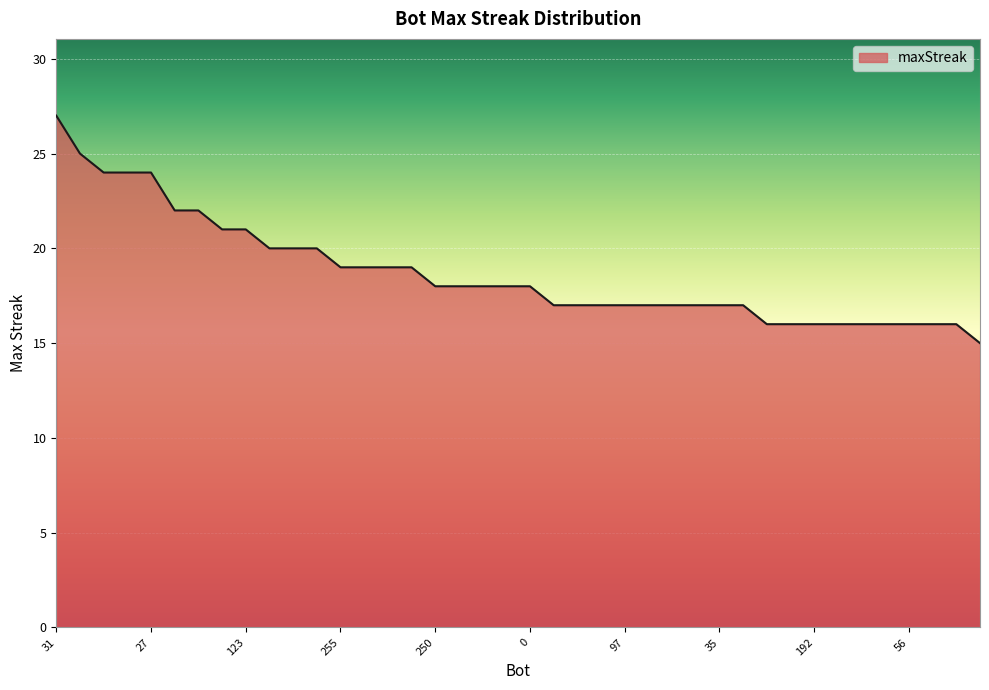

What is the maximum value shown in the chart?

27